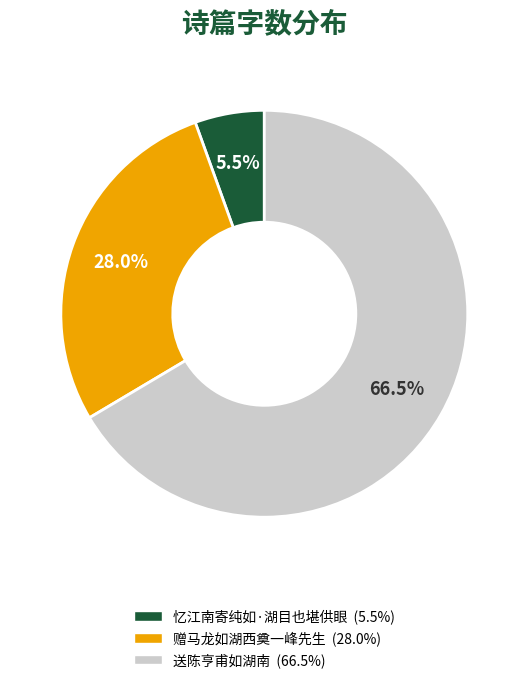

Rank the categories by value from highest to lowest.

送陈亨甫如湖南, 赠马龙如湖西奠一峰先生, 忆江南寄纯如·湖目也堪供眼